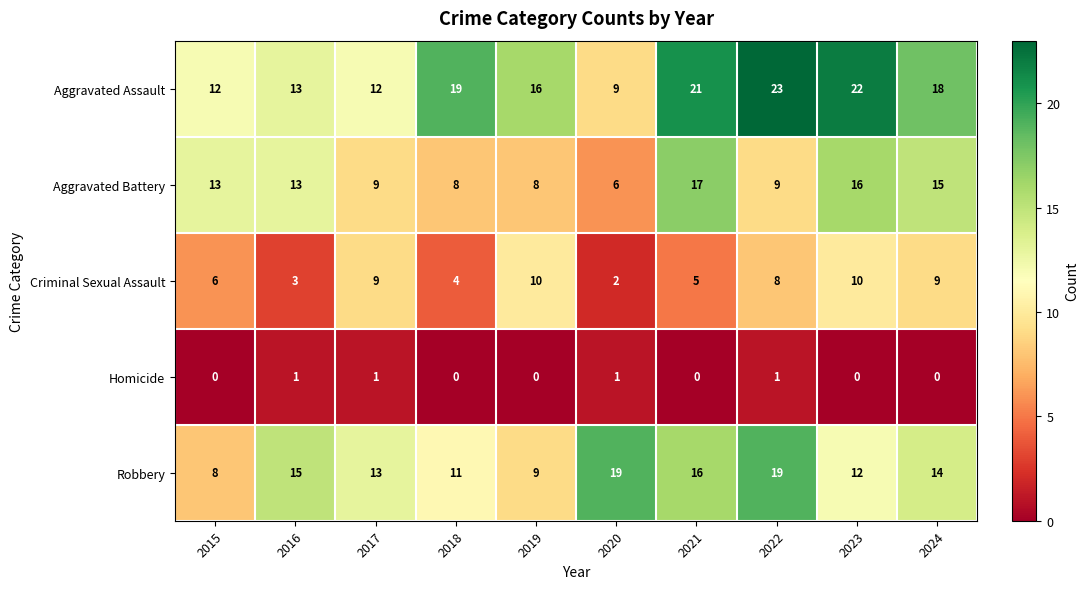

What is the total value across all series at 2024?

56